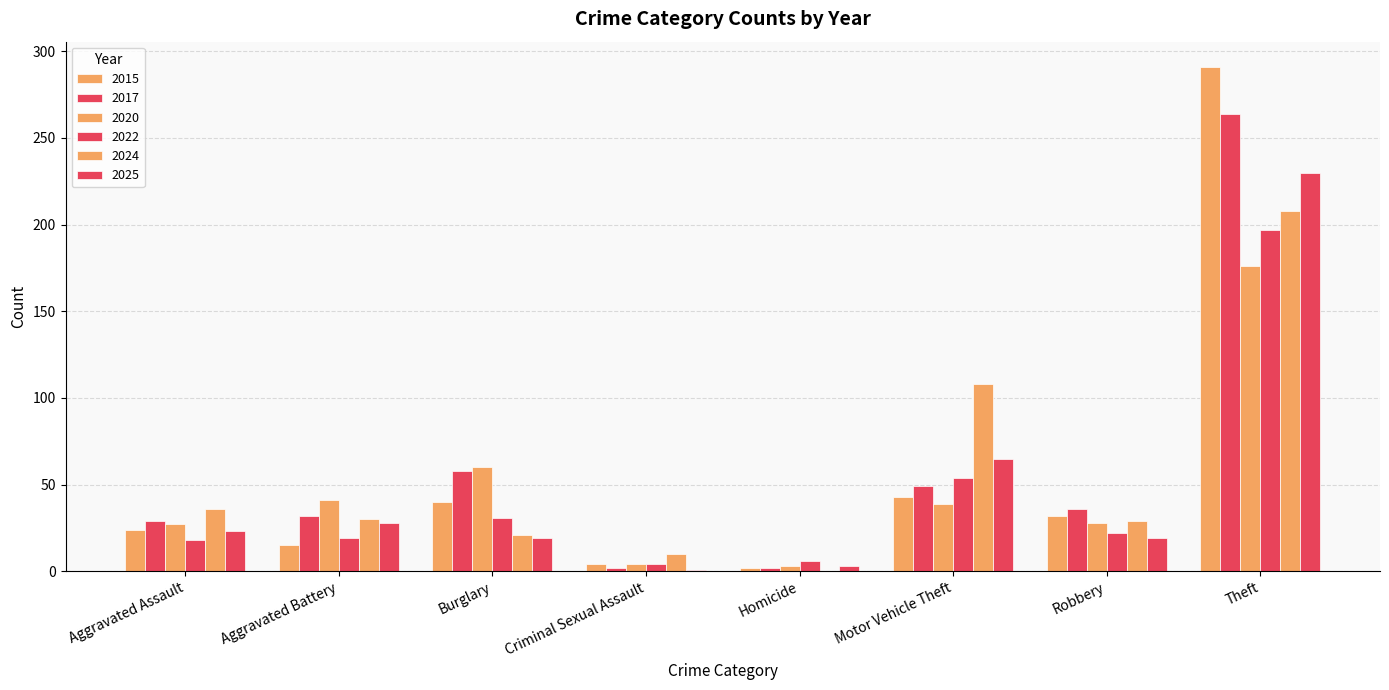

What is the total value across all series at Homicide?

16